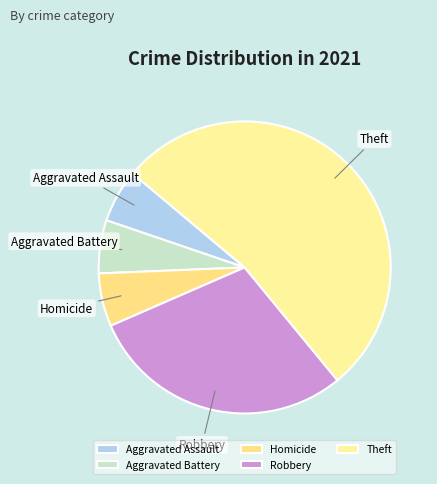

Which slice is the largest?

Theft